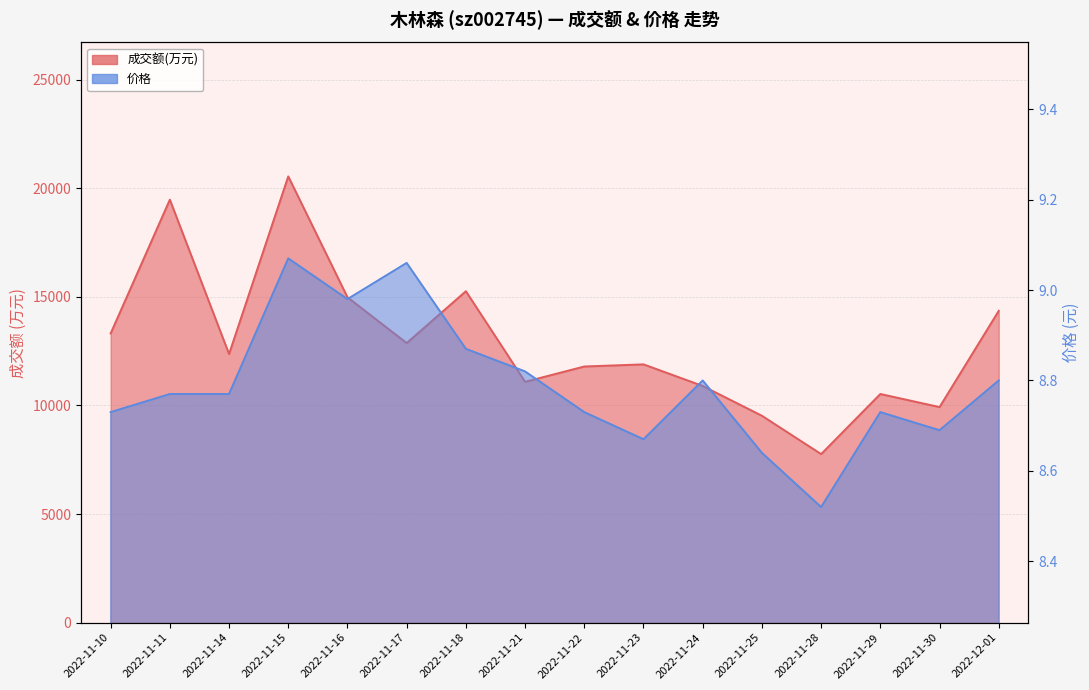

What is the lowest value of the 价格 series?

8.5